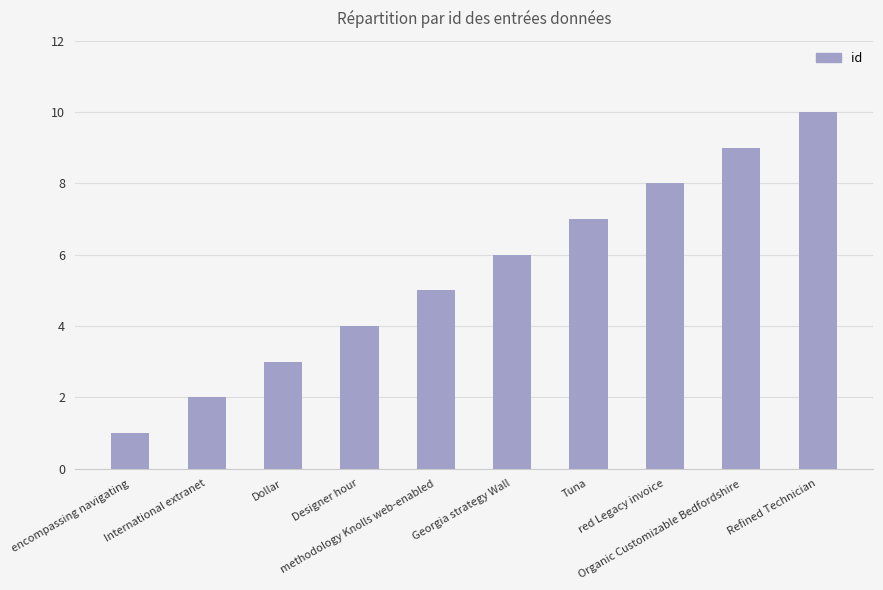

The value at methodology Knolls web-enabled is 5. True or false?

True